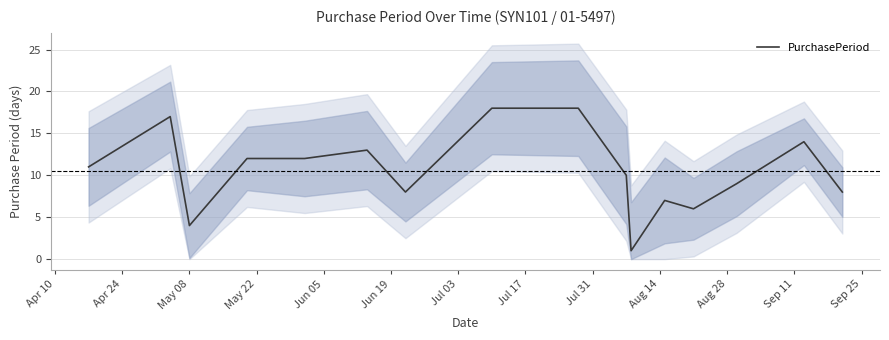

Is this an area chart (filled region under the line)?

No